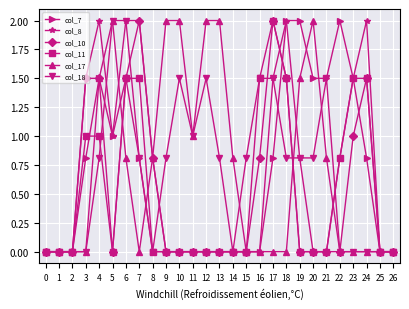

Does the chart display data point markers on the line(s)?

Yes